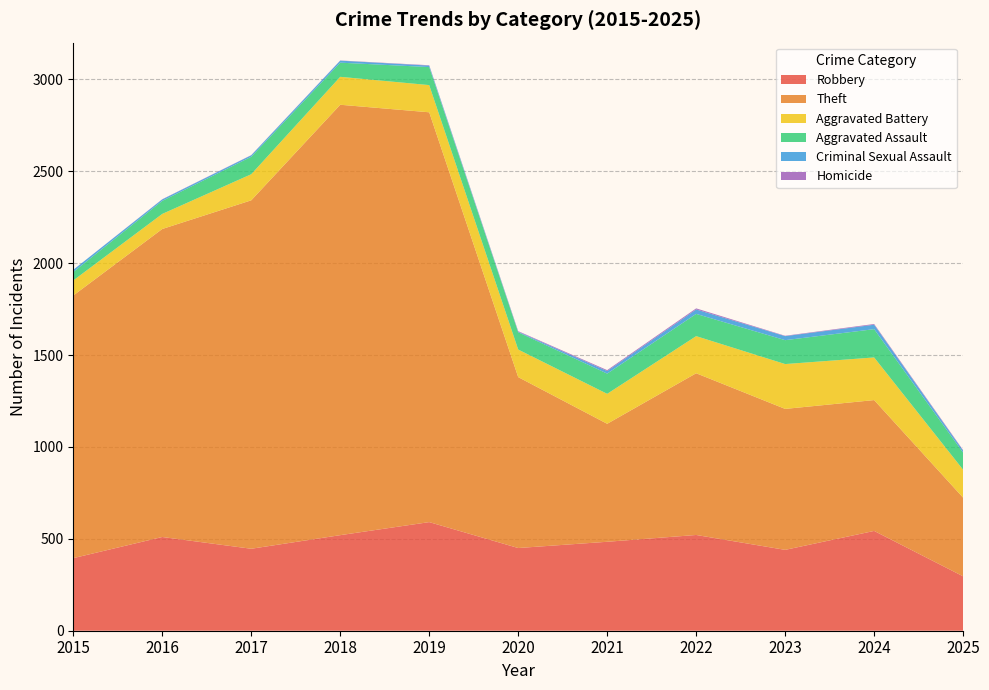

Reading left to right, extract all data points from this chart.

Robbery: 2015=395	2016=510	2017=446	2018=520	2019=591	2020=450	2021=484	2022=521	2023=440	2024=543	2025=296
Theft: 2015=1429	2016=1676	2017=1896	2018=2342	2019=2230	2020=930	2021=642	2022=880	2023=767	2024=712	2025=428
Aggravated Battery: 2015=82	2016=82	2017=142	2018=152	2019=148	2020=150	2021=163	2022=202	2023=244	2024=232	2025=152
Aggravated Assault: 2015=46	2016=71	2017=95	2018=77	2019=98	2020=94	2021=110	2022=121	2023=130	2024=154	2025=93
Criminal Sexual Assault: 2015=12	2016=8	2017=8	2018=11	2019=8	2020=3	2021=14	2022=24	2023=22	2024=24	2025=11
Homicide: 2015=0	2016=1	2017=1	2018=1	2019=2	2020=3	2021=5	2022=6	2023=2	2024=4	2025=3